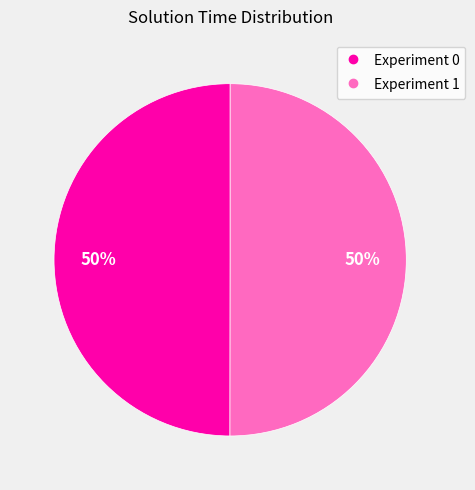

To the nearest percent, what percentage of the pie is Experiment 0?

50%